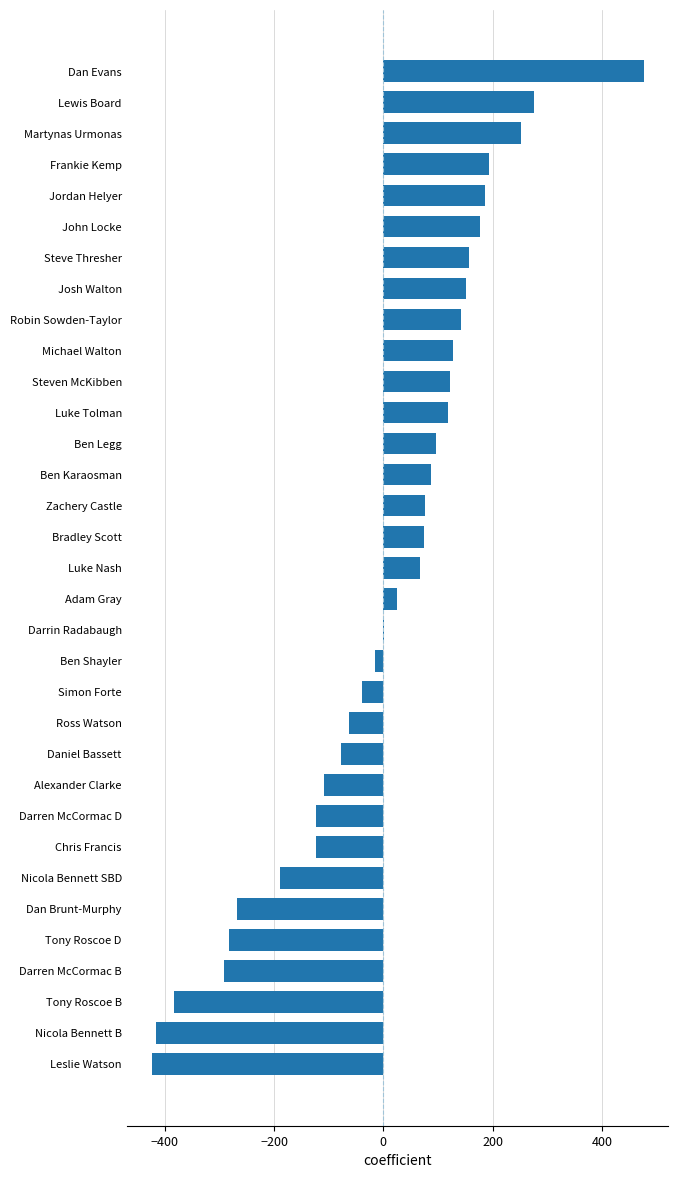

True or false: the data shows 265.5 at John Locke.

False